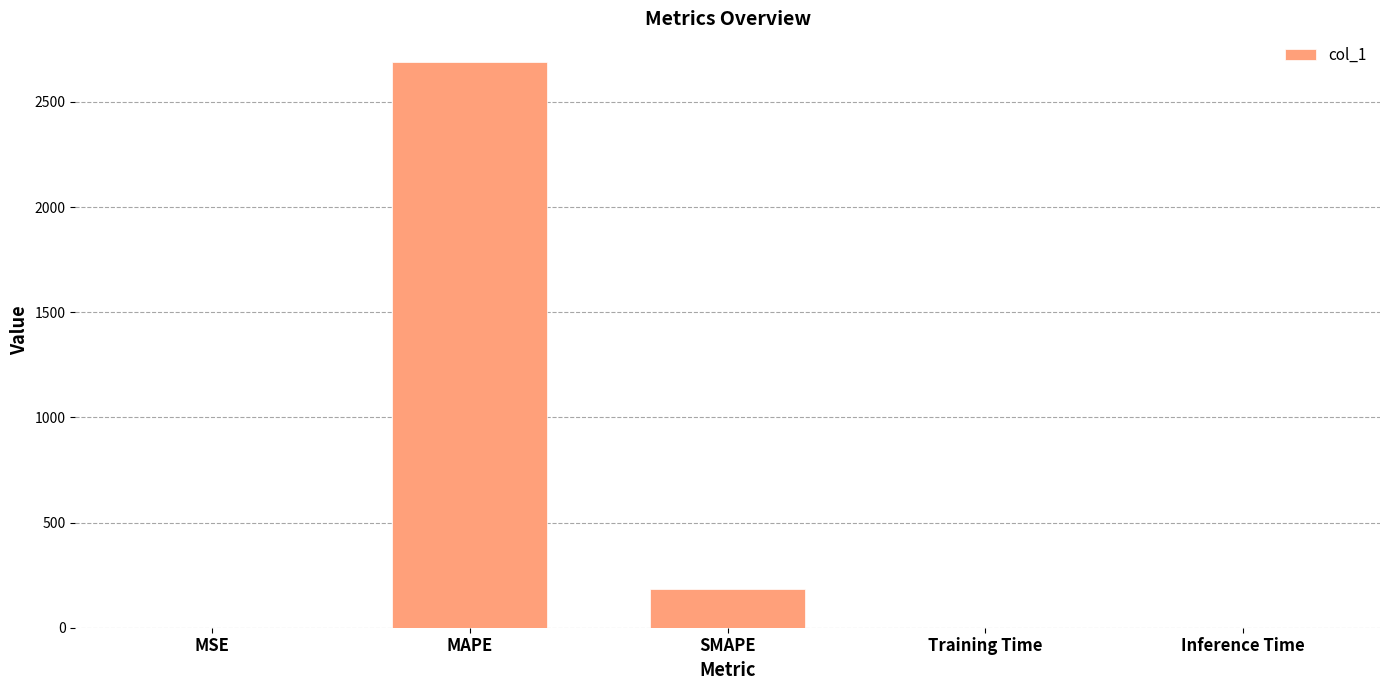

At which category does the chart reach its peak across all series?

MAPE